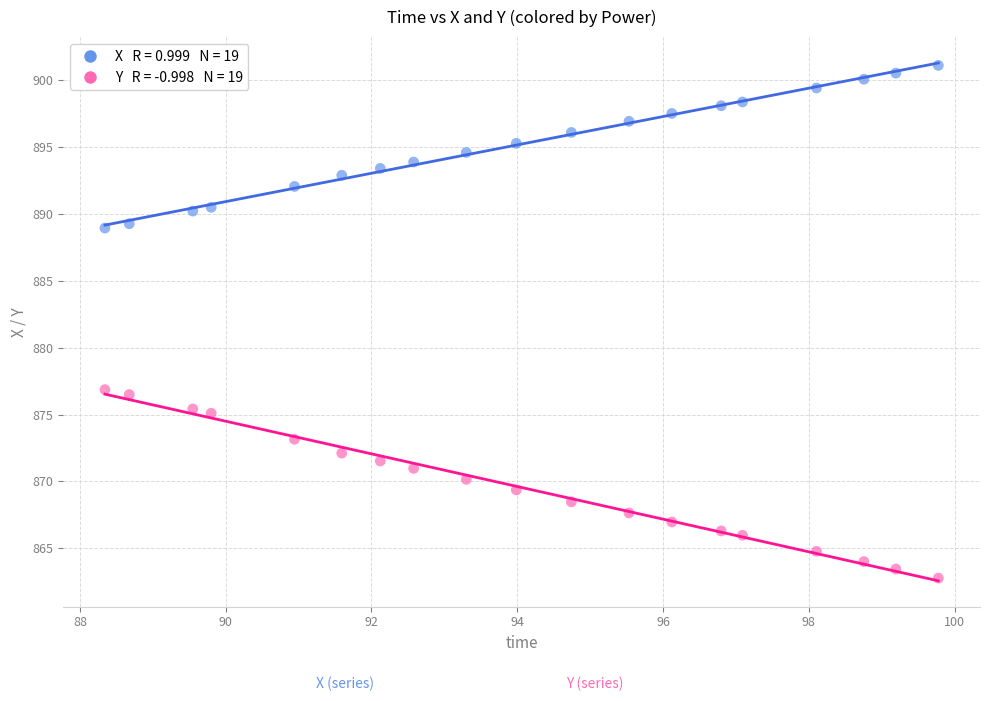

Across all data points, what is the range of X values (max minus min)?

11.4